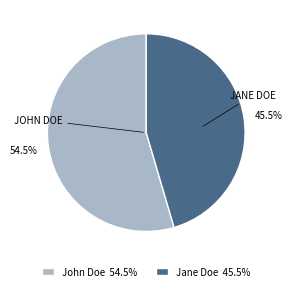

Rank the categories by value from lowest to highest.

Jane Doe, John Doe